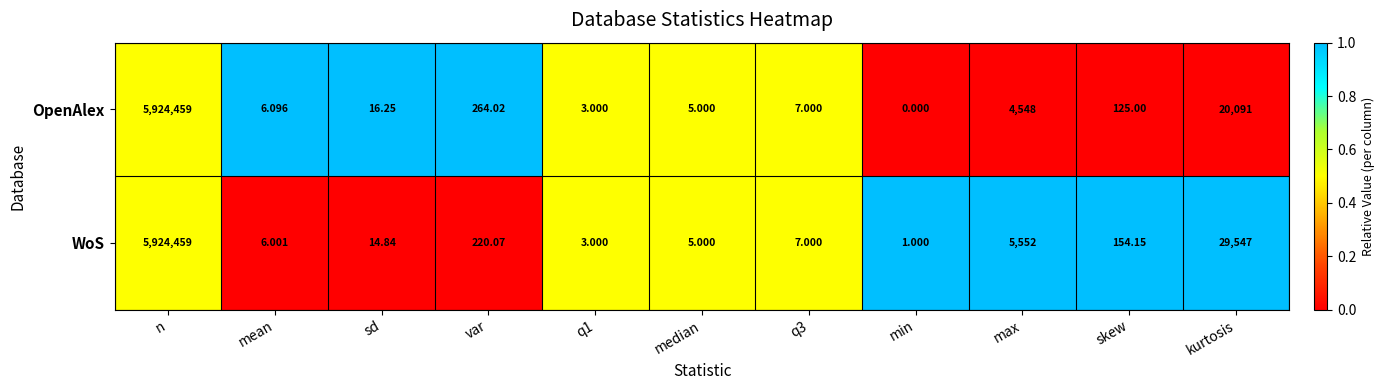

Where does the OpenAlex series first go above 16?

n